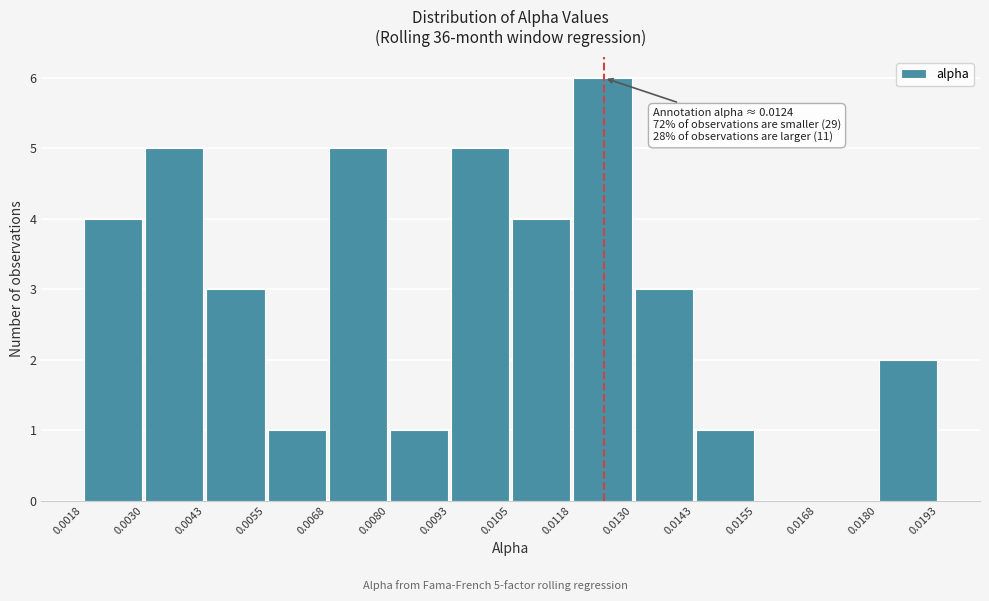

Which range on the x-axis has the tallest bar?

0.0118 to 0.0130